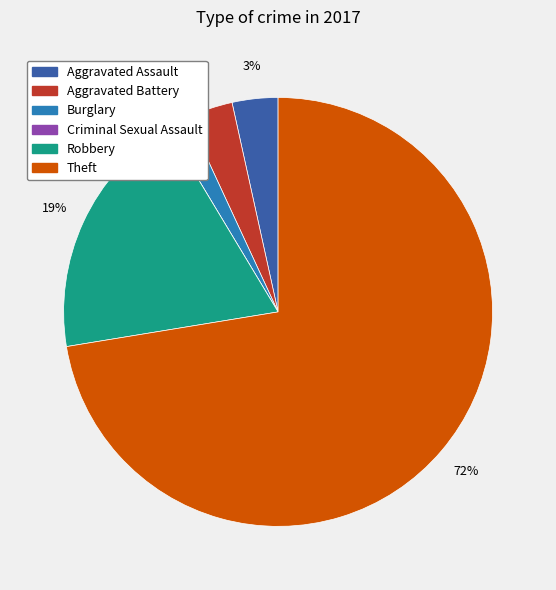

What percentage is the Aggravated Battery slice, to the nearest percent?

3%